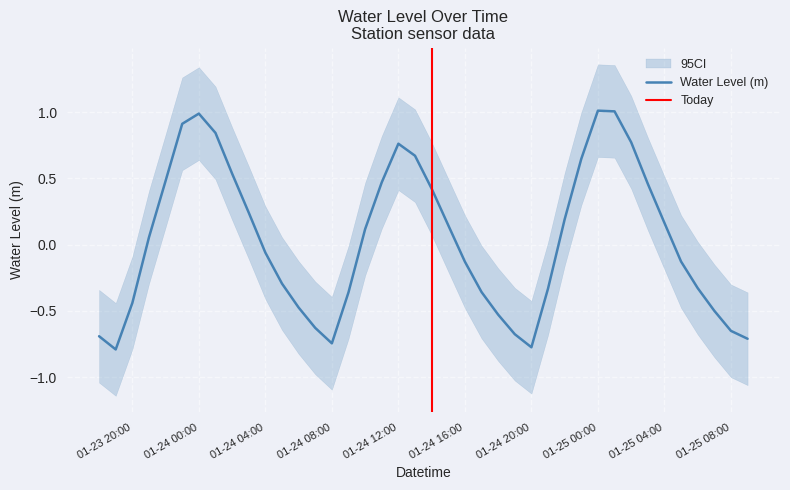

Which has a higher value, 2023-01-24 07:00:00 or 2023-01-25 09:00:00?

2023-01-24 07:00:00